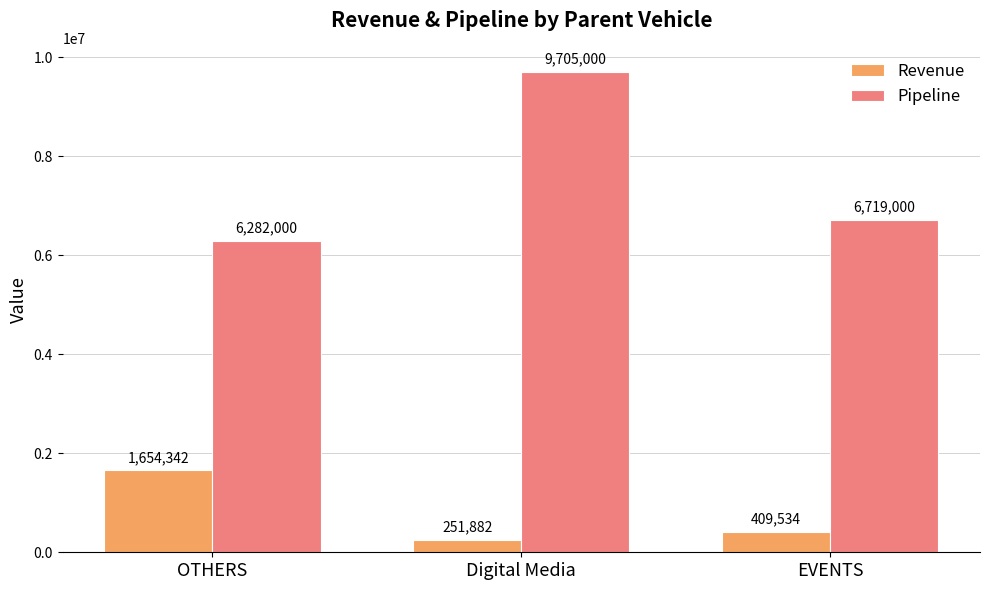

What is the sum of the Pipeline values at EVENTS and Digital Media?

16424000